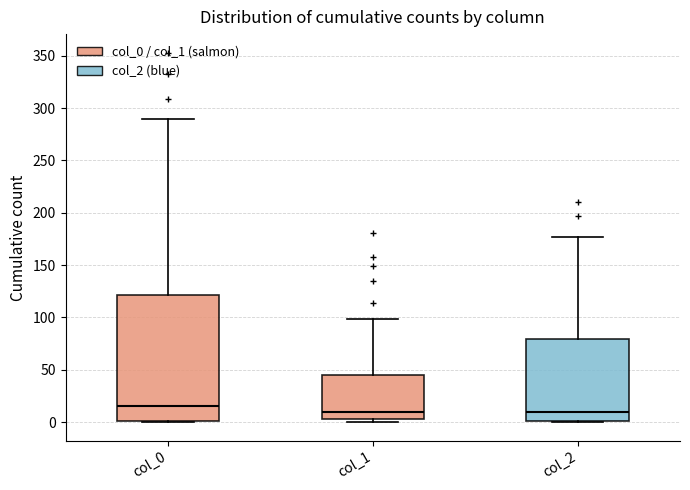

Where is the upper edge of the box for col_0 on the y-axis? The values are not printed on the chart, so give them approximately, as read against the axis.

120